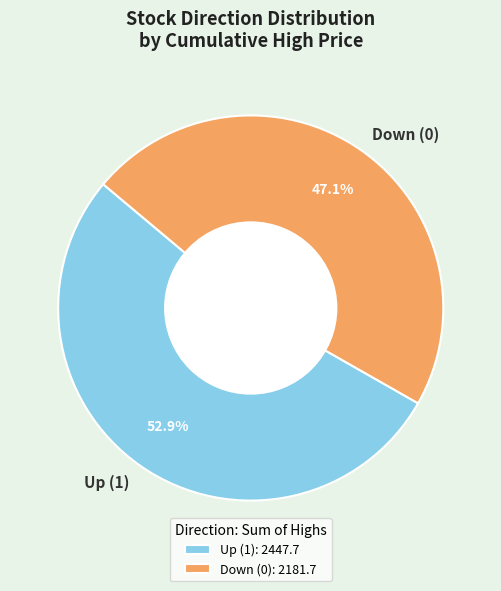

What portion of the pie excludes Down (0)?

52.9%